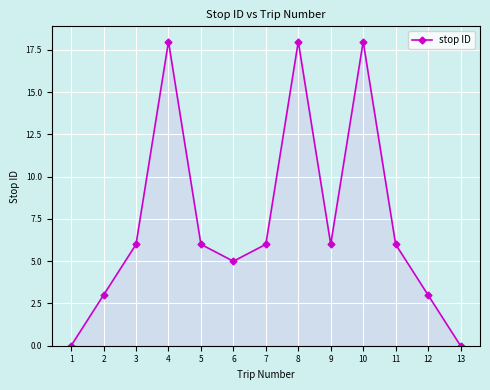

How many lines are shown in the chart?

1